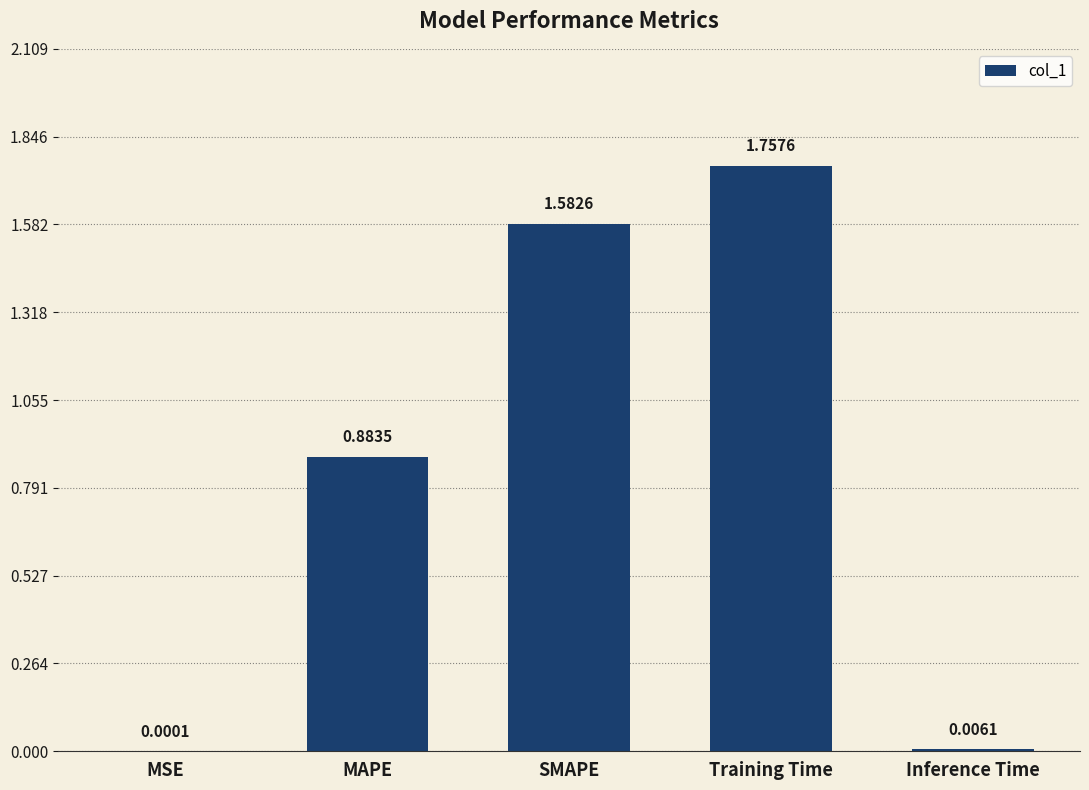

Between Inference Time and Training Time, which is larger?

Training Time